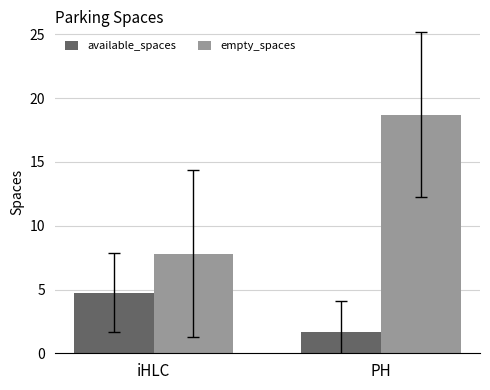

Are the bars grouped side by side (vs. stacked)?

Yes